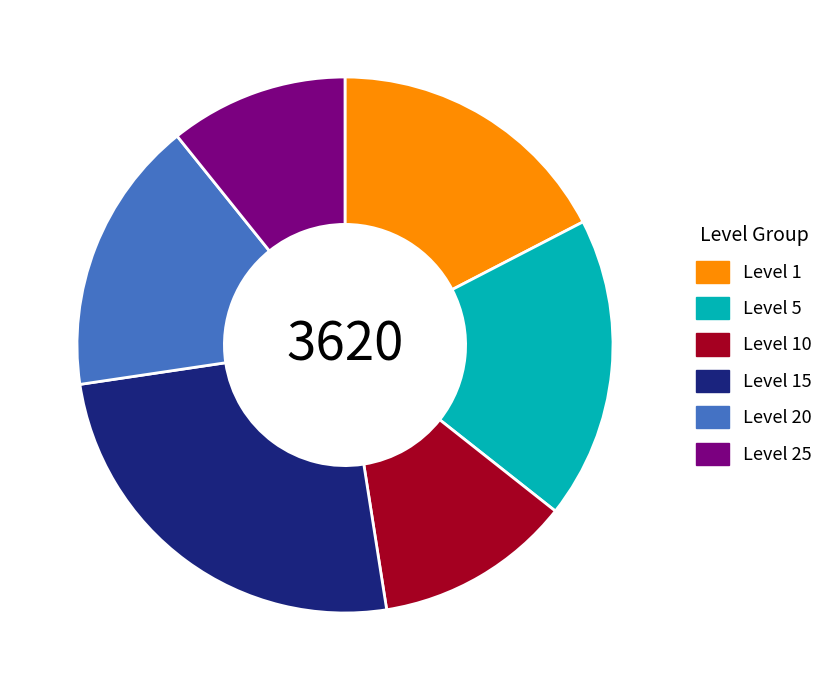

Is the sum of Level 1 and Level 15 greater than half?

No